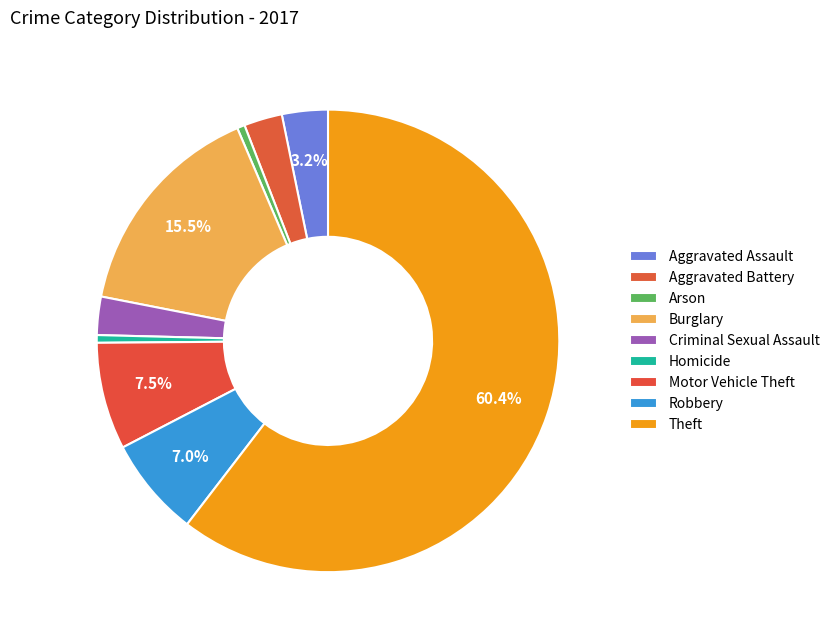

Is it true that Robbery is 7% of the pie?

True